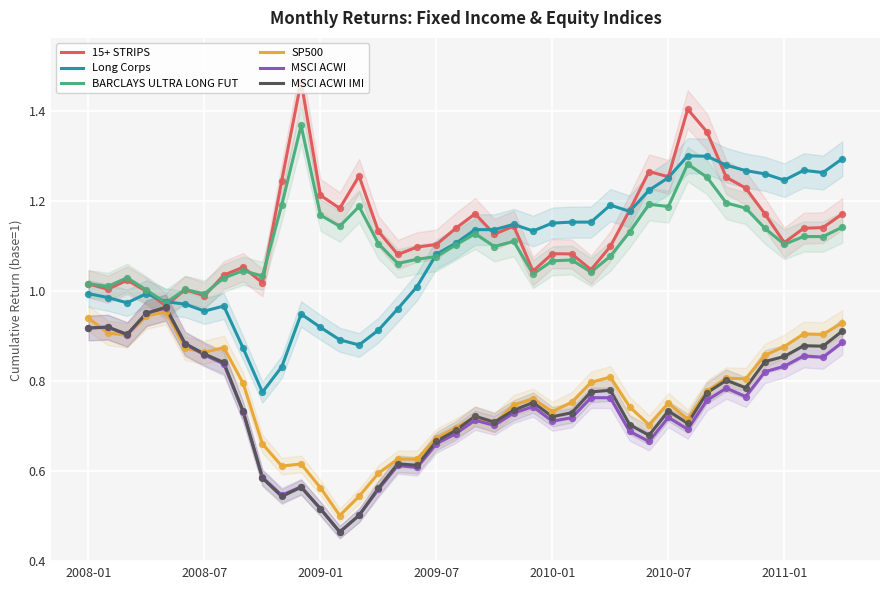

Is the value of MSCI ACWI IMI at 2010-01 greater than the value of MSCI ACWI at 2010-01?

Yes